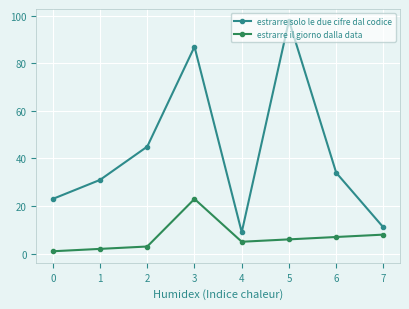

True or false: estrarre il giorno dalla data and estrarre solo le due cifre dal codice cross at least once.

False